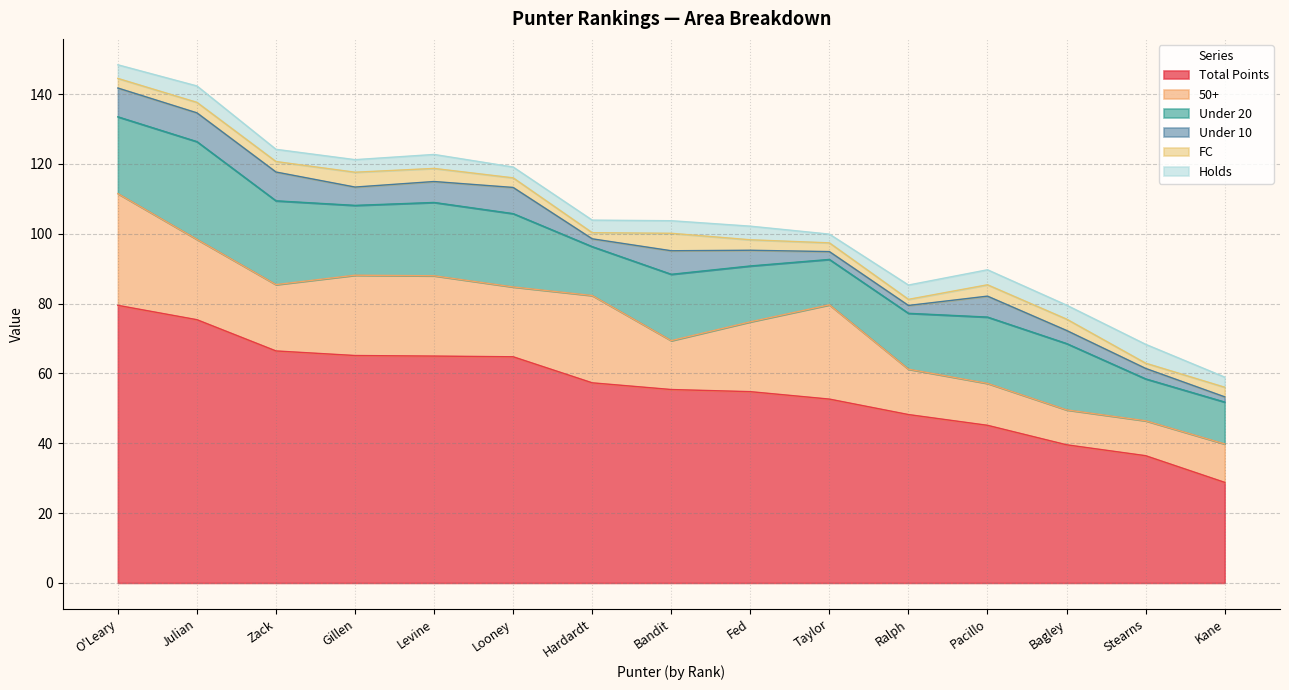

What value does the Under 10 series have at Taylor?

2.2